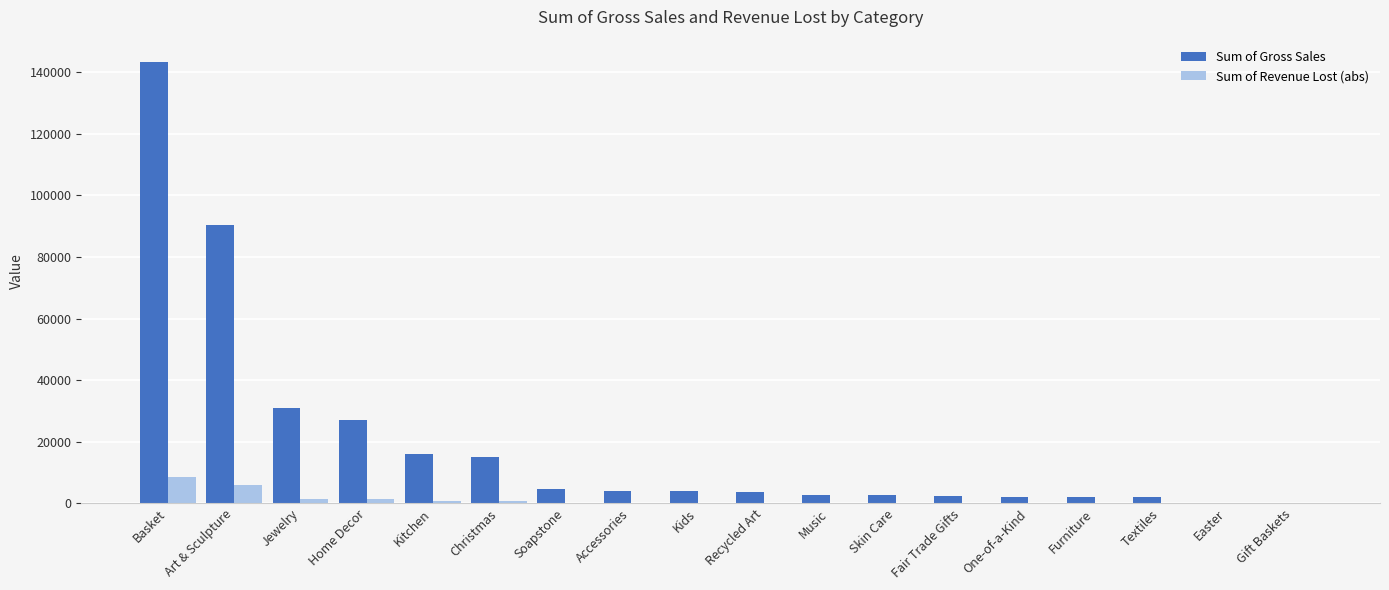

At which category does the chart reach its peak across all series?

Basket